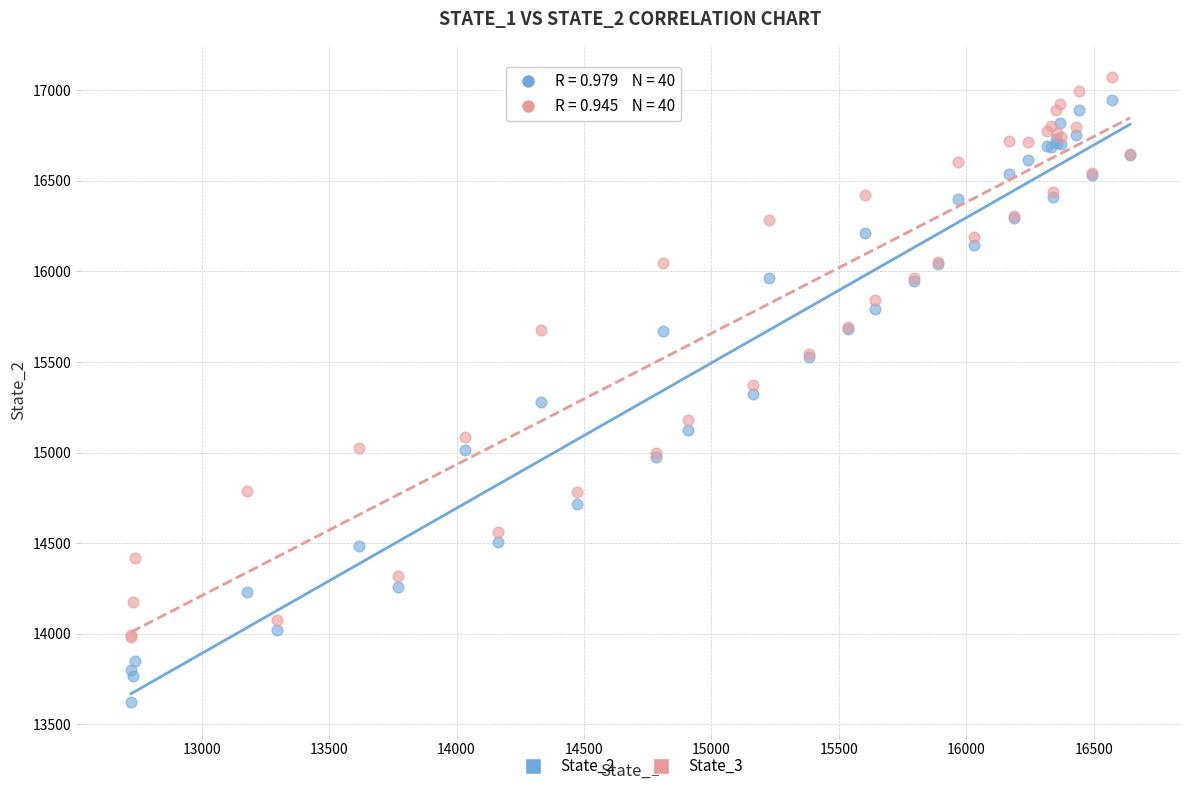

What is the X range (max minus min) for the scatter plot?

3920.0